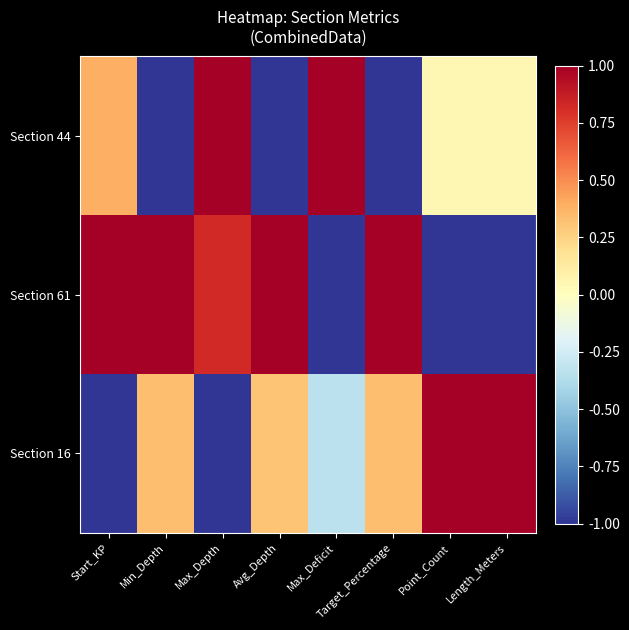

Between Avg_Depth and Max_Depth, which is larger?

Max_Depth